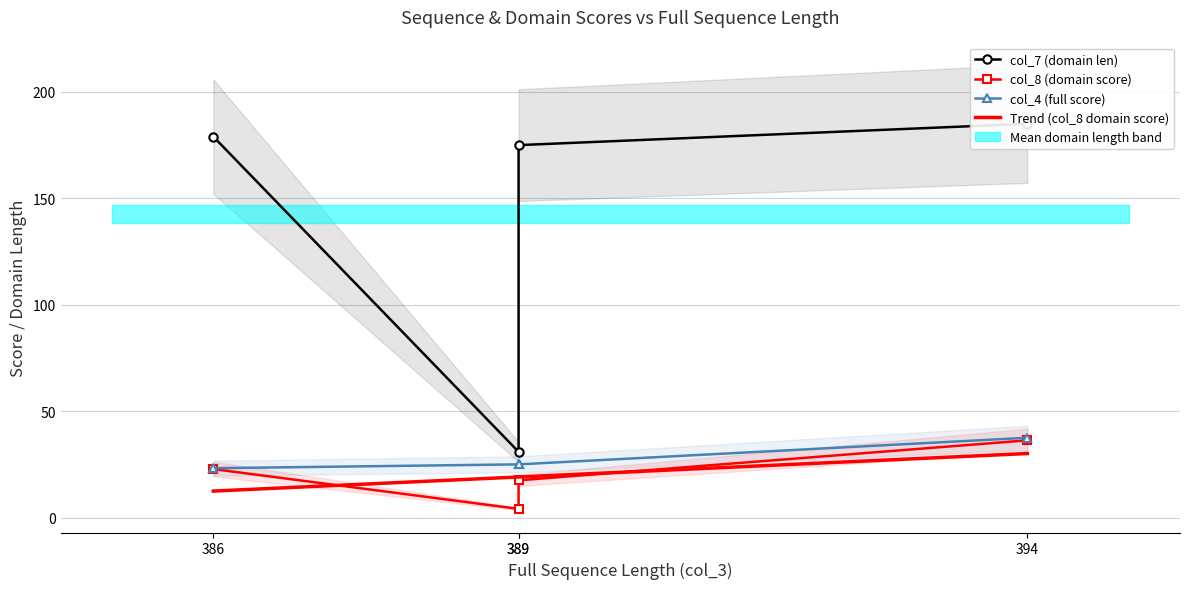

List the labels in order of col_7 (domain len) value, largest first.

394, 386, 389, 389